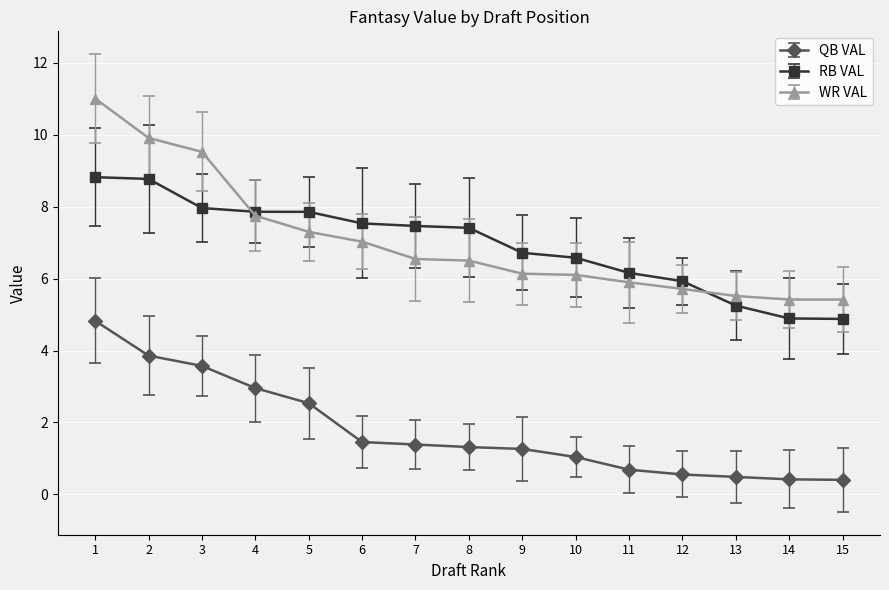

How many lines are shown in the chart?

3